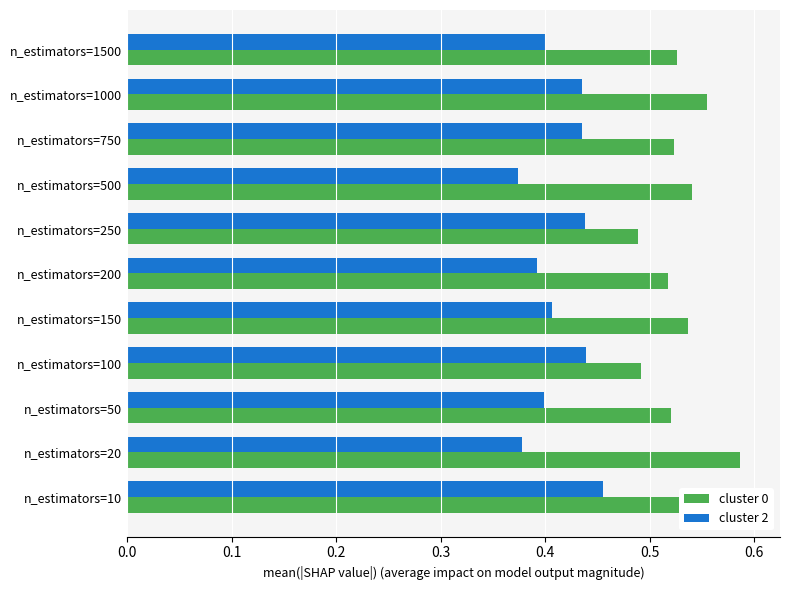

What is the difference between the highest and lowest values at n_estimators=250?

0.1